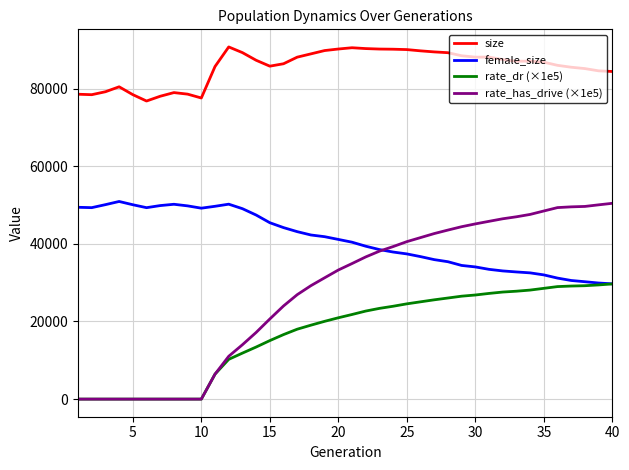

What is the minimum value for female_size?

29700.0